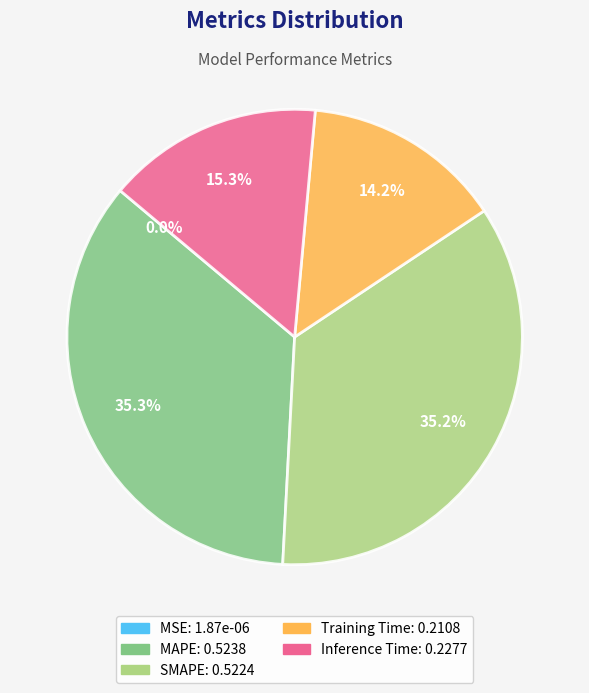

What percentage is NOT represented by Inference Time?

84.7%